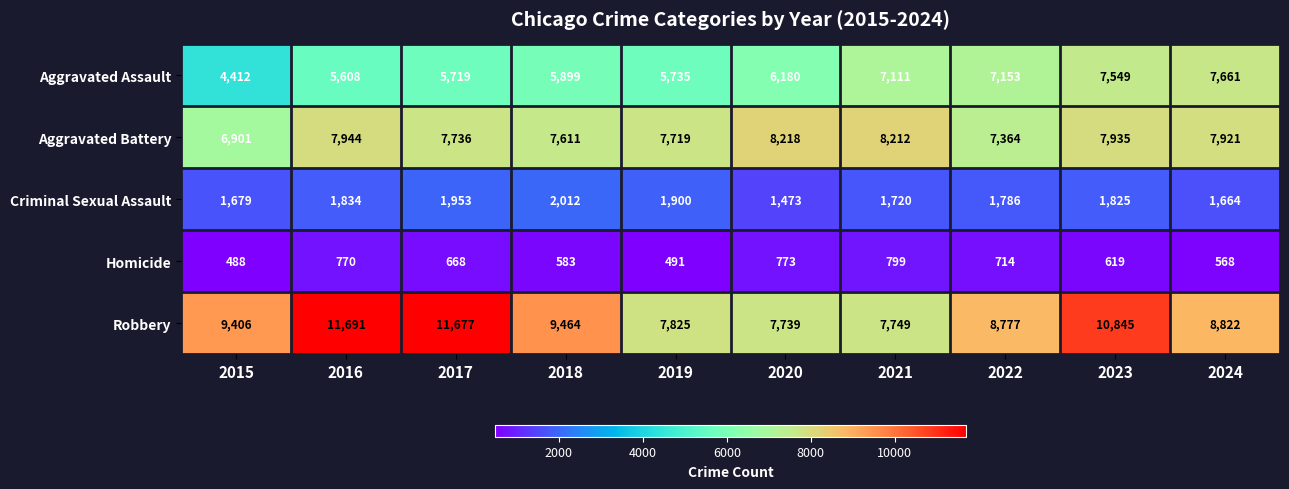

At how many categories does at least one series exceed 756?

10